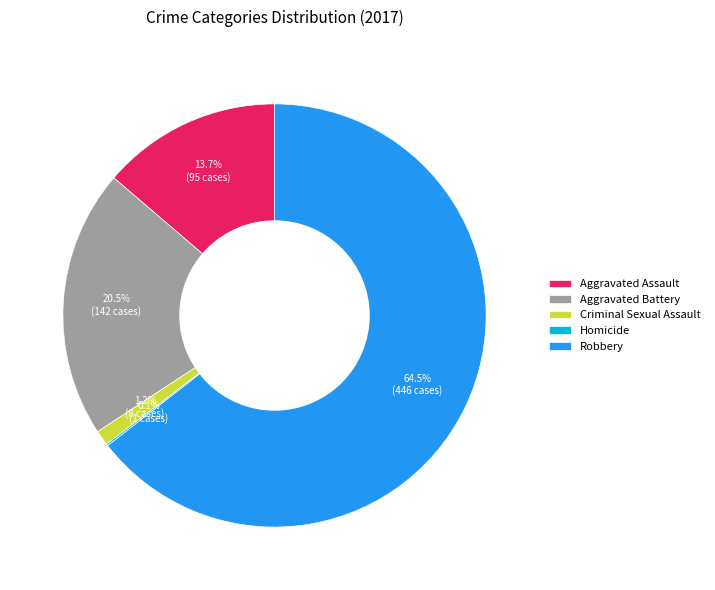

Does Robbery represent more than half of the total?

Yes